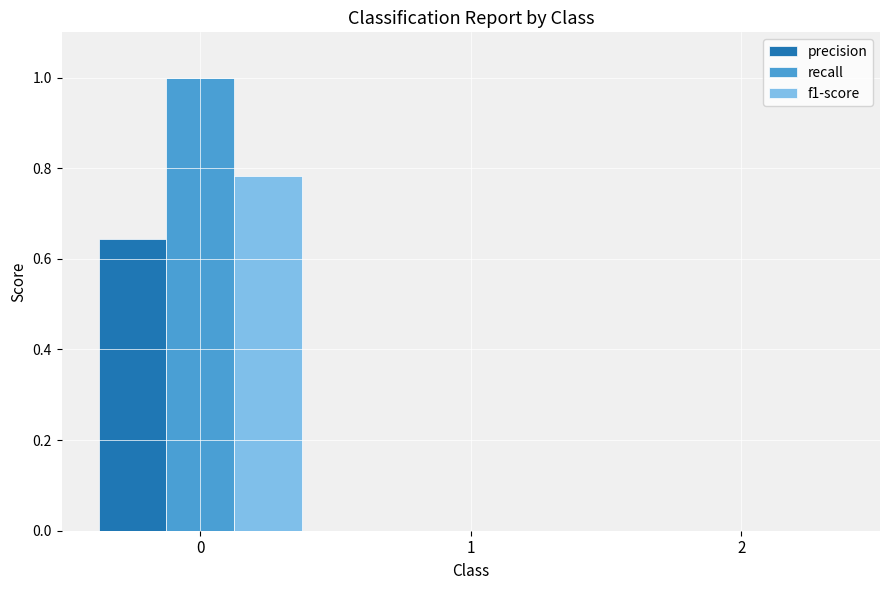

True or false: precision has a value of 0.0 at 2.

True